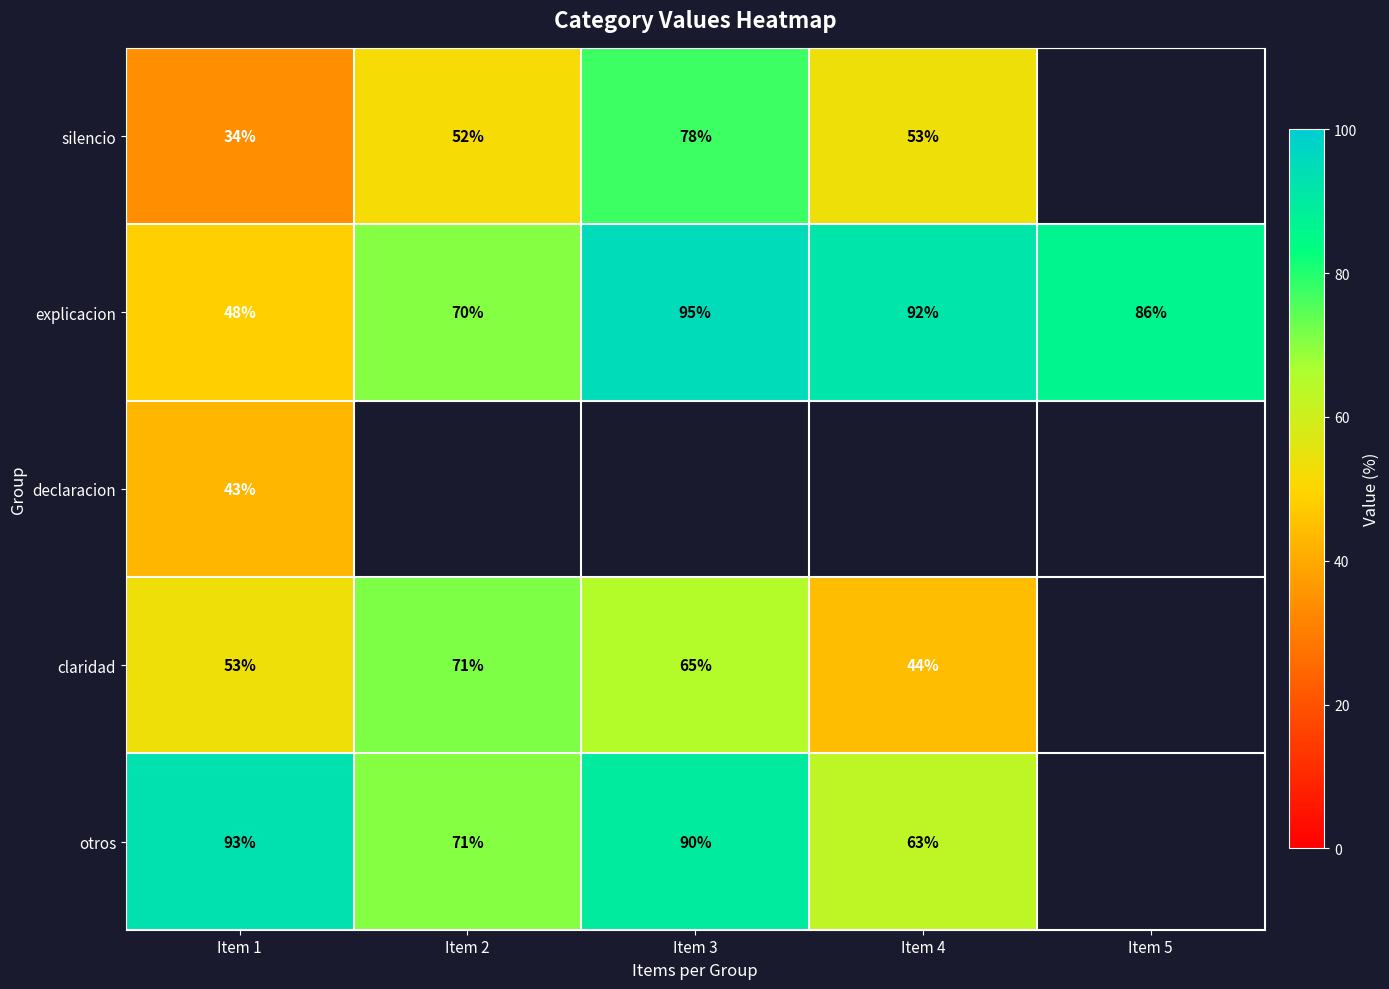

The silencio series shows 56.0 at Item 1. True or false?

False